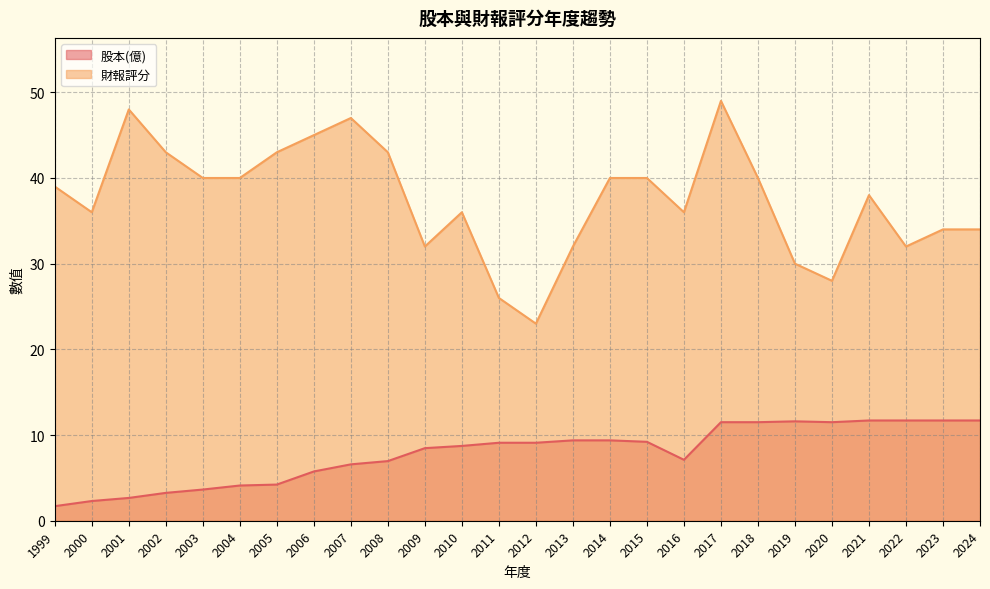

Is the value of 股本(億) at 2003 greater than the value of 財報評分 at 2021?

No